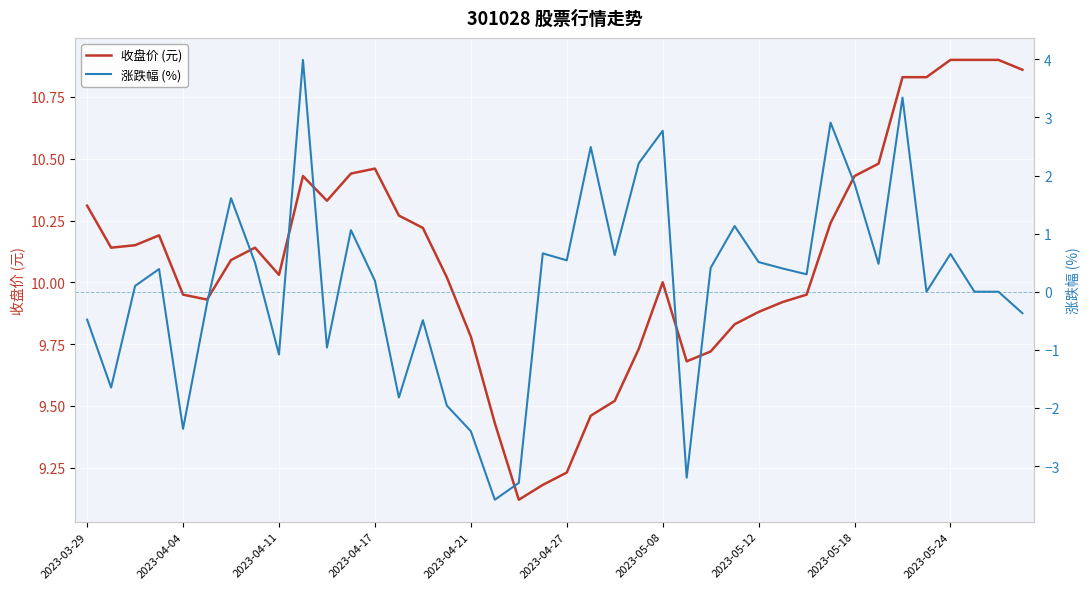

Is it true that 收盘价 (元) equals 15.7 at 2023-04-04?

False